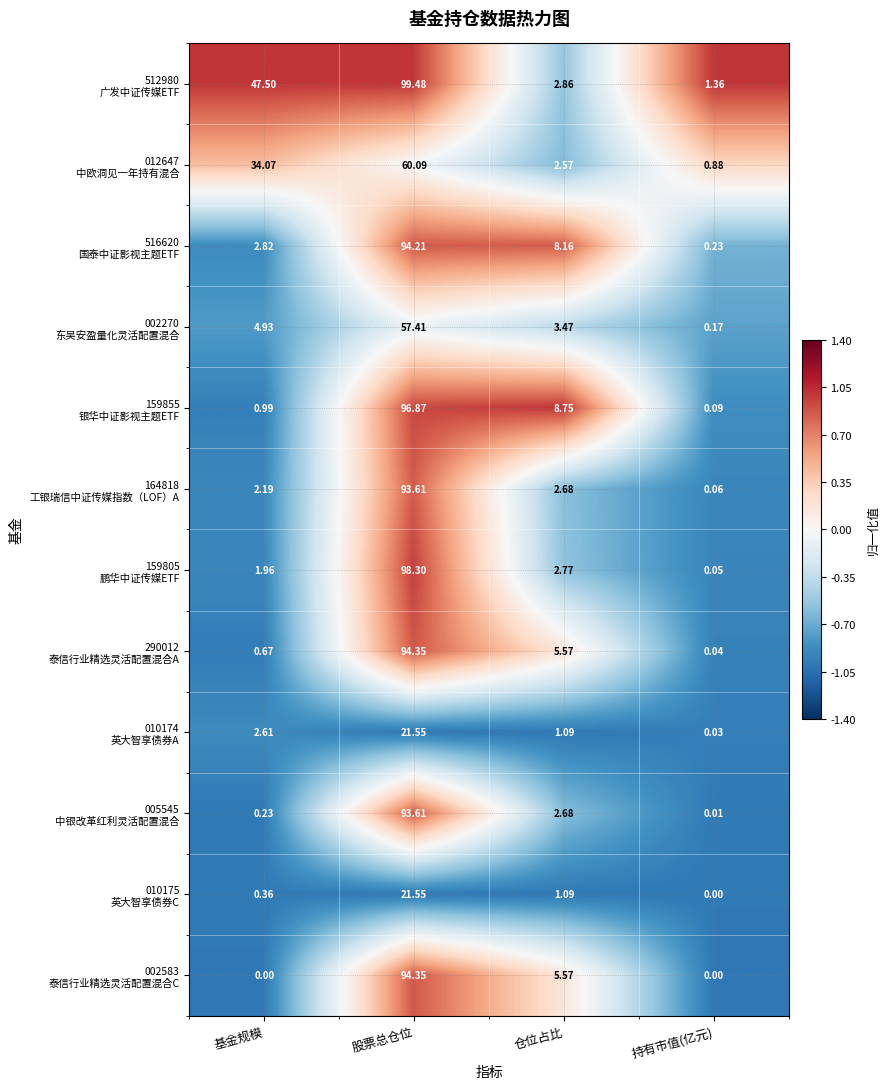

At how many categories does at least one series exceed 0?

4